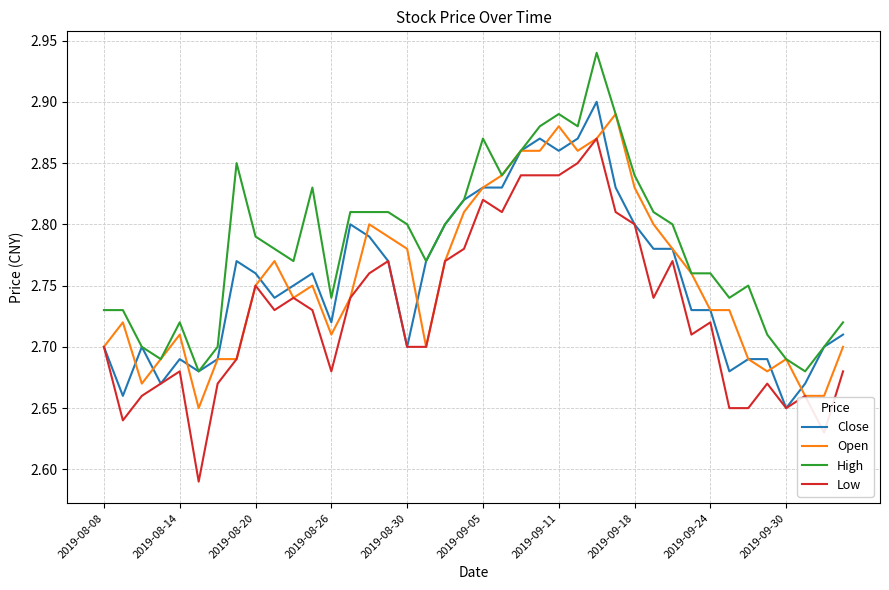

True or false: High and Low cross at least once.

False